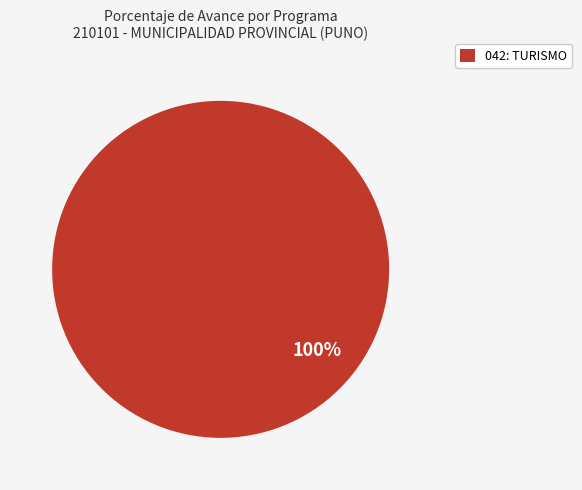

How many slices are in this pie chart?

1